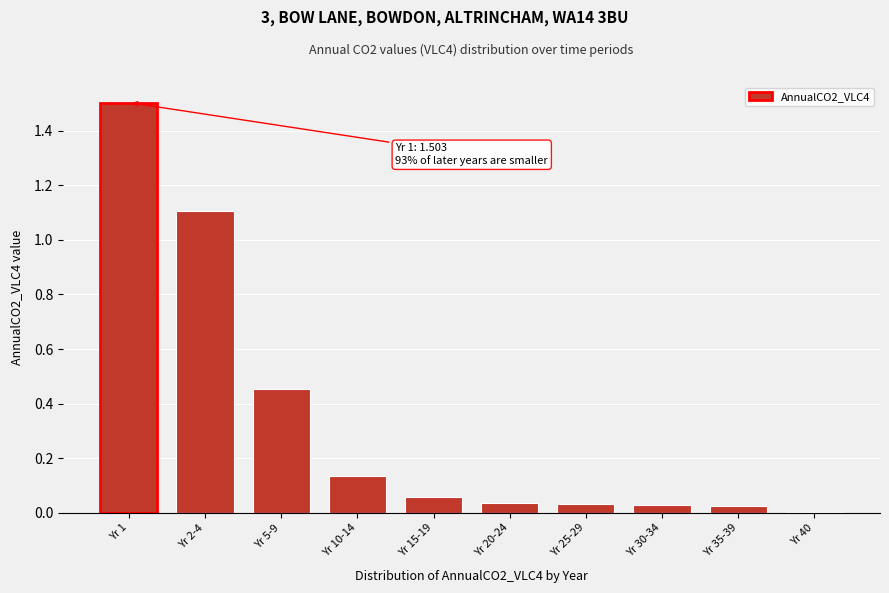

True or false: the data shows 0.0 at Yr 35-39.

True